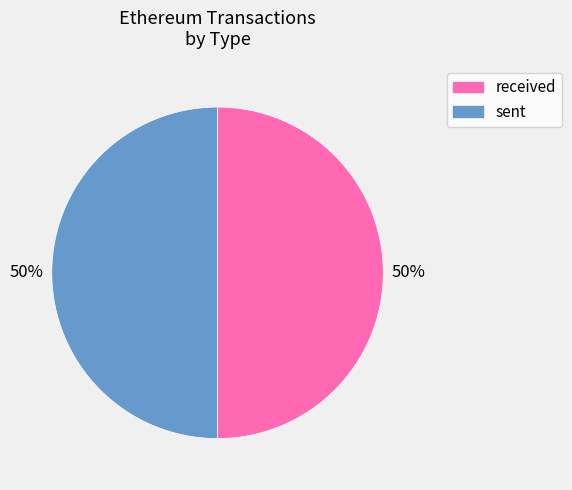

Do sent and received together represent more than half of the pie?

Yes